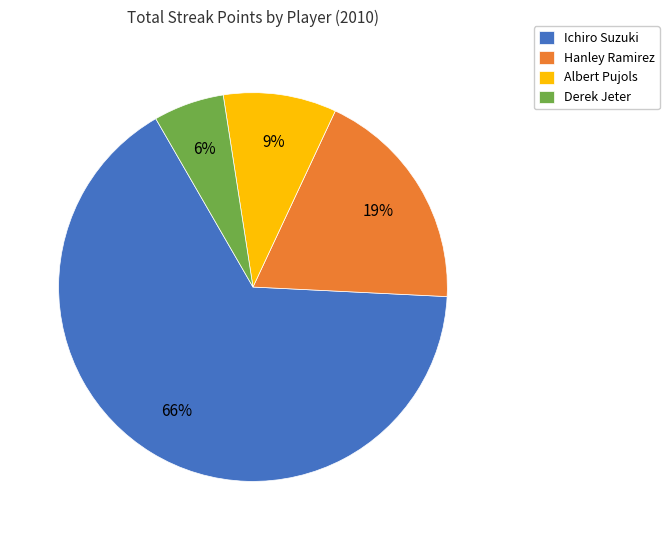

Approximately how many times larger is the value at Ichiro Suzuki compared to Hanley Ramirez?

3.5